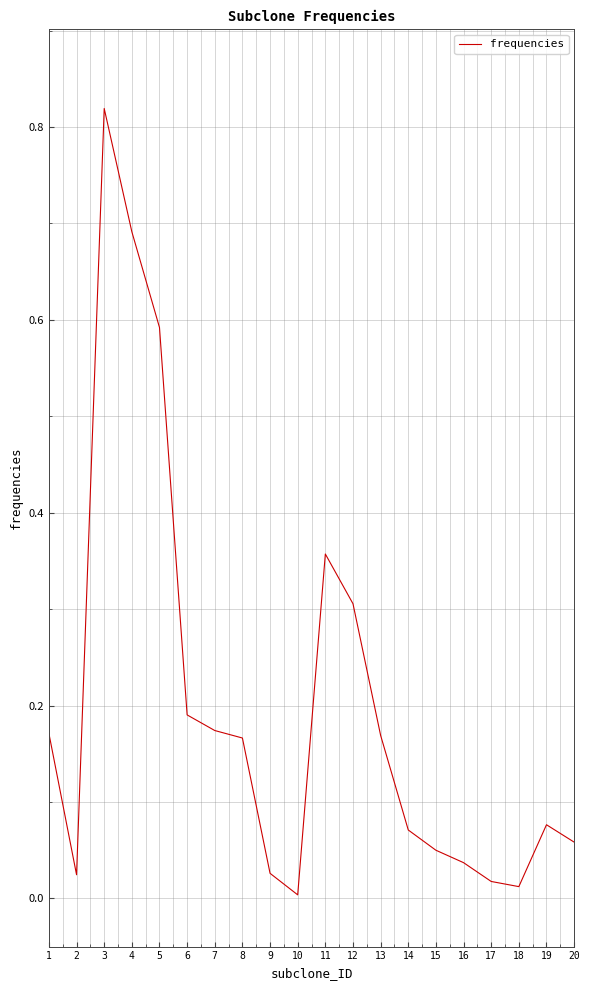

At which category does the chart reach its minimum across all series?

10